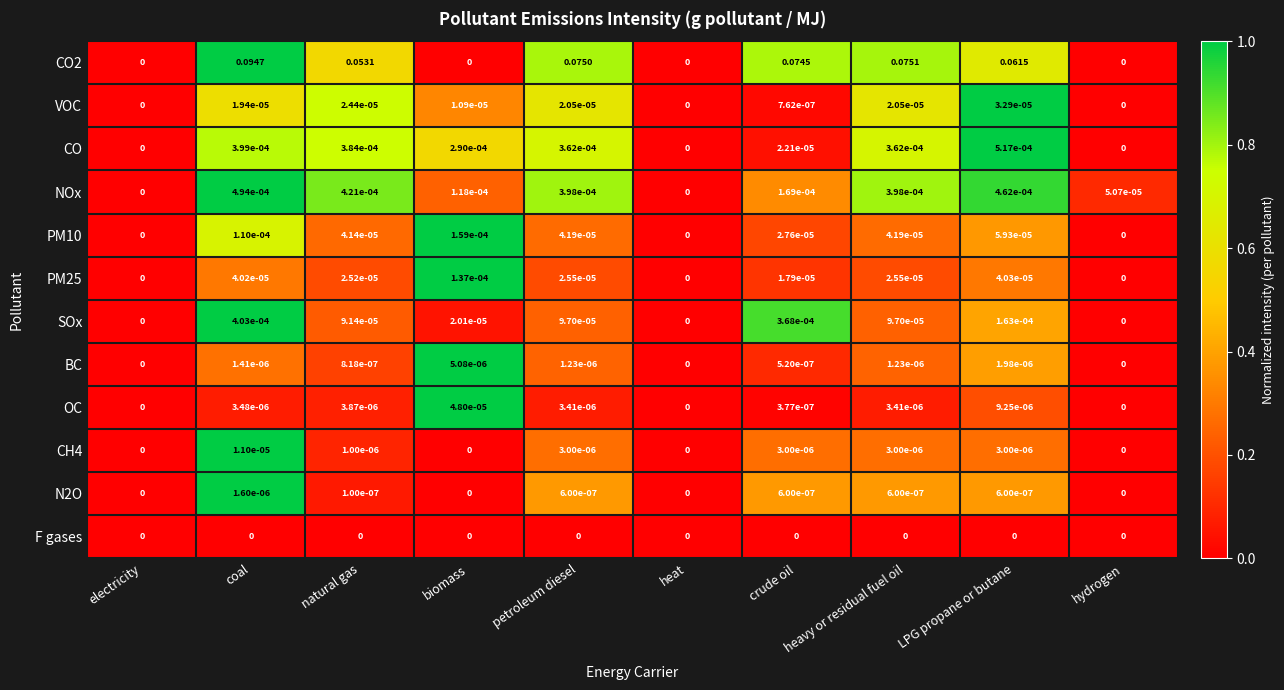

Is the value of VOC at LPG propane or butane greater than the value of BC at LPG propane or butane?

Yes